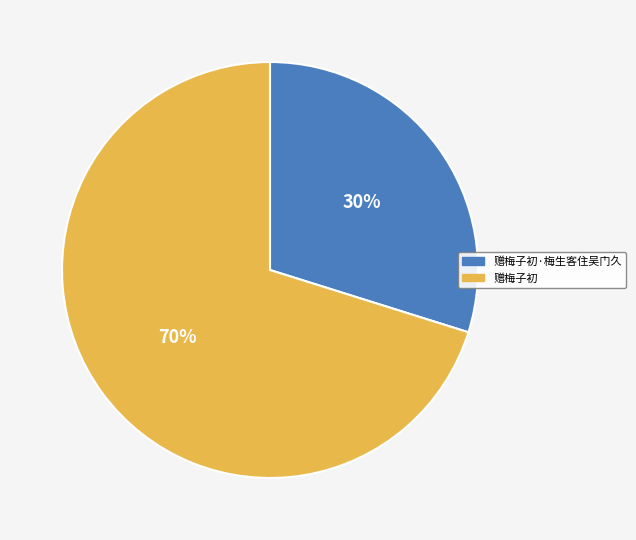

Does any single category account for the majority?

Yes